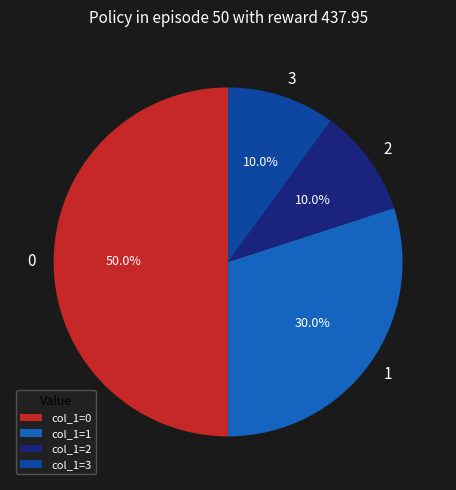

Which slice is the largest?

col_1=0